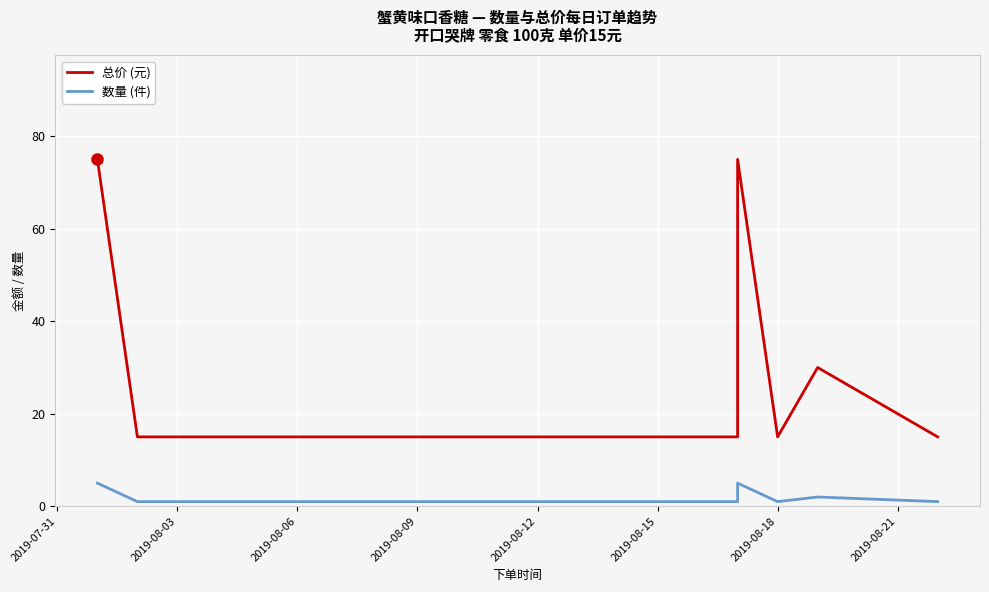

What is the maximum value for 数量 (件)?

5